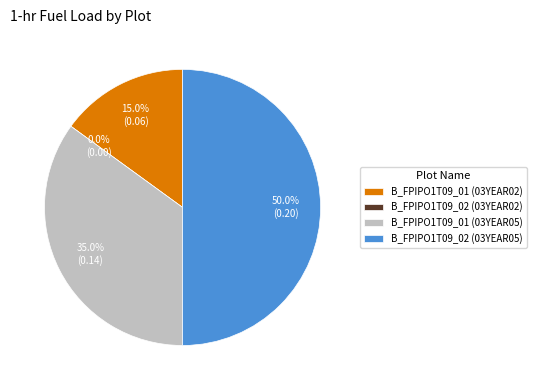

Which has a higher value, B_FPIPO1T09_01 (03YEAR02) or B_FPIPO1T09_02 (03YEAR05)?

B_FPIPO1T09_02 (03YEAR05)